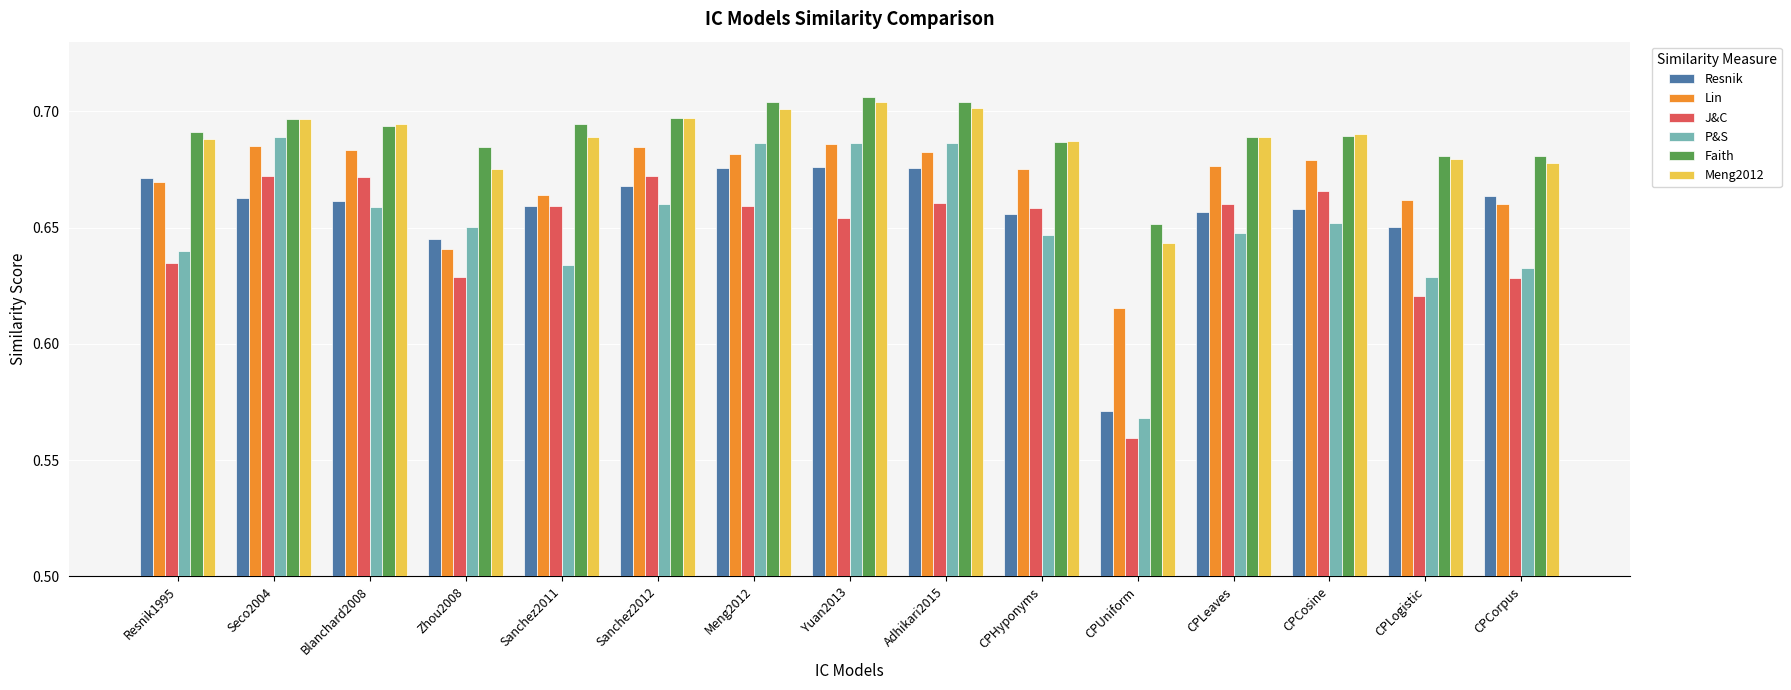

What is the label of the 1st bar from the right?

CPCorpus